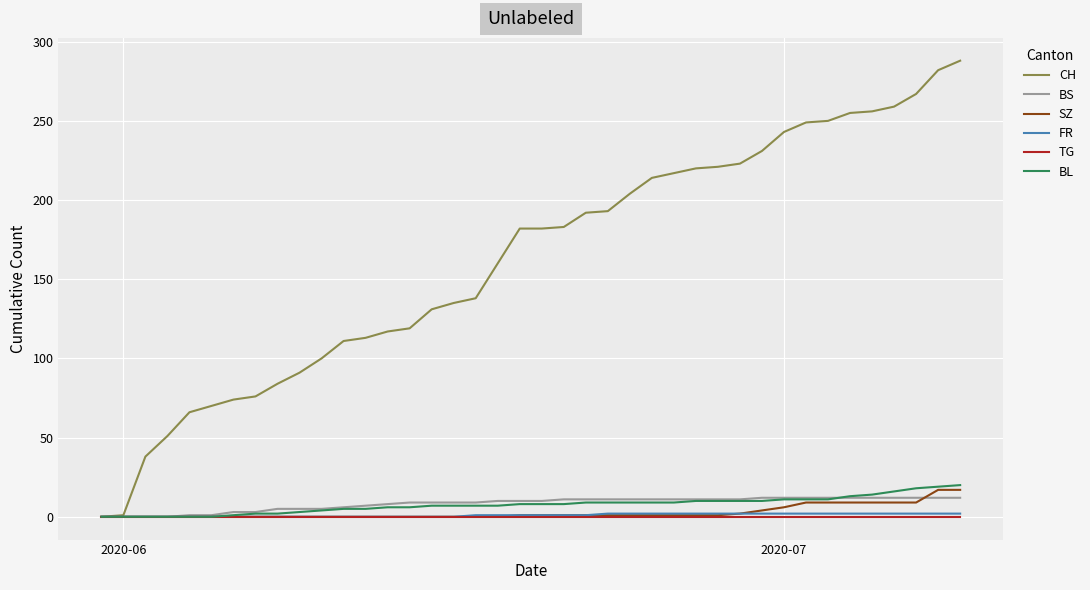

Which series has the largest range (max minus min)?

CH